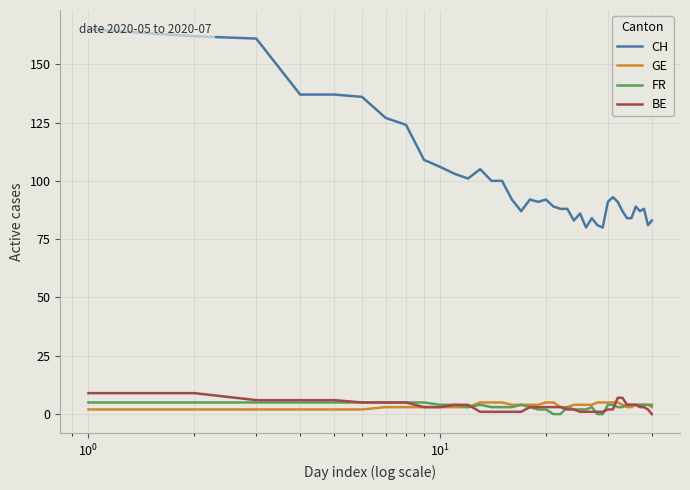

What are all the series names shown in the legend?

CH, GE, FR, BE